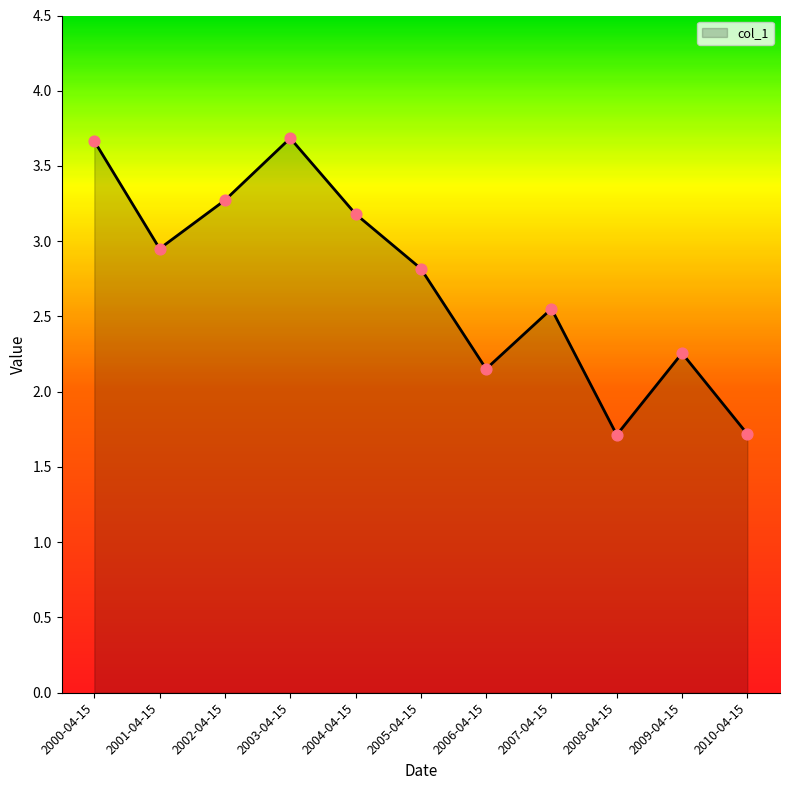

Approximately how many times larger is the value at 2001-04-15 compared to 2005-04-15?

1.0